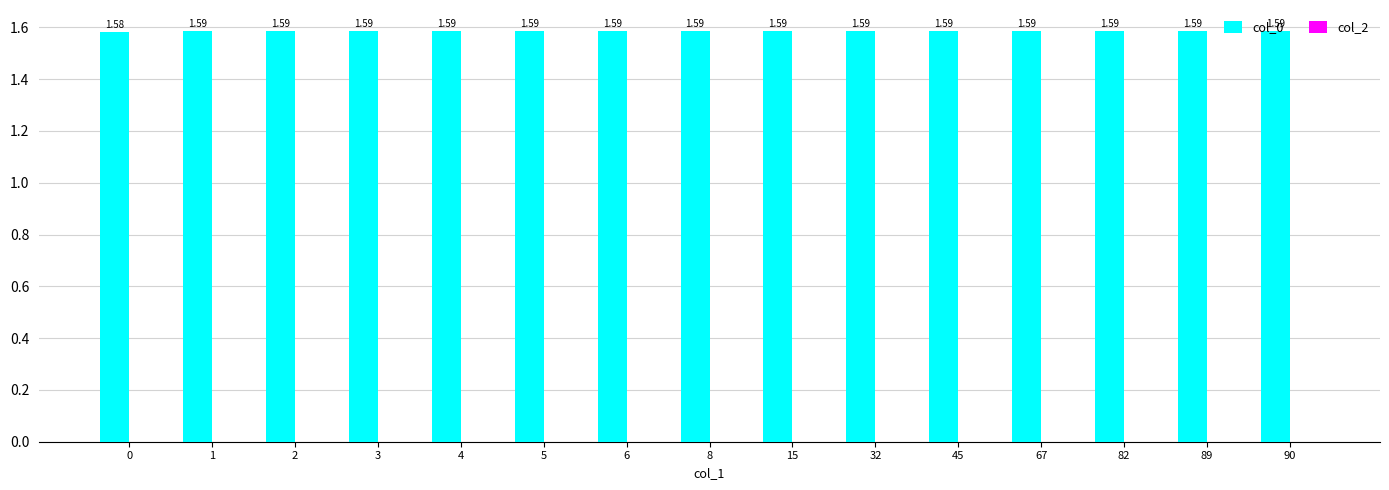

What is the sum of the values at 32 and 6?

3.2